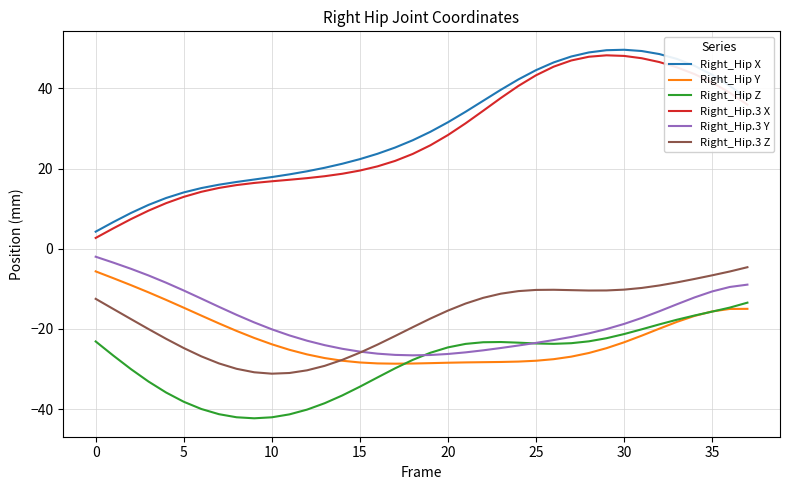

What is the lowest value of the Right_Hip.3 Y series?

-26.6